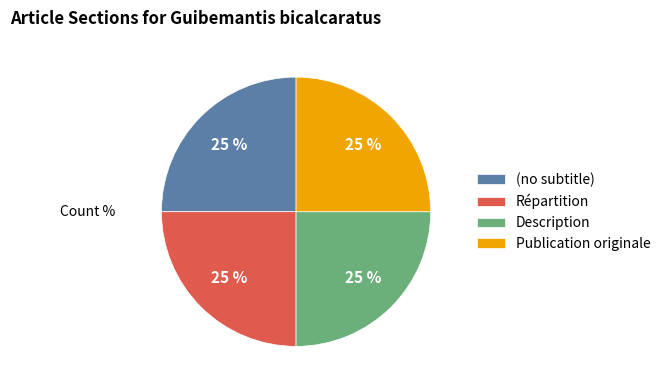

To the nearest percent, what percentage of the pie is Publication originale?

25%